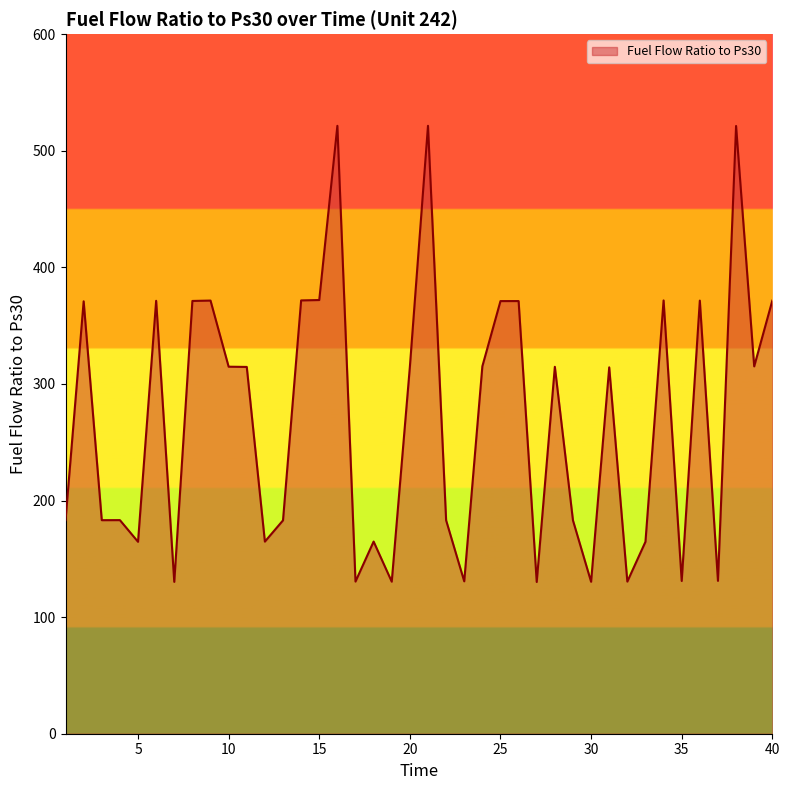

What is the minimum value shown in the chart?

130.2